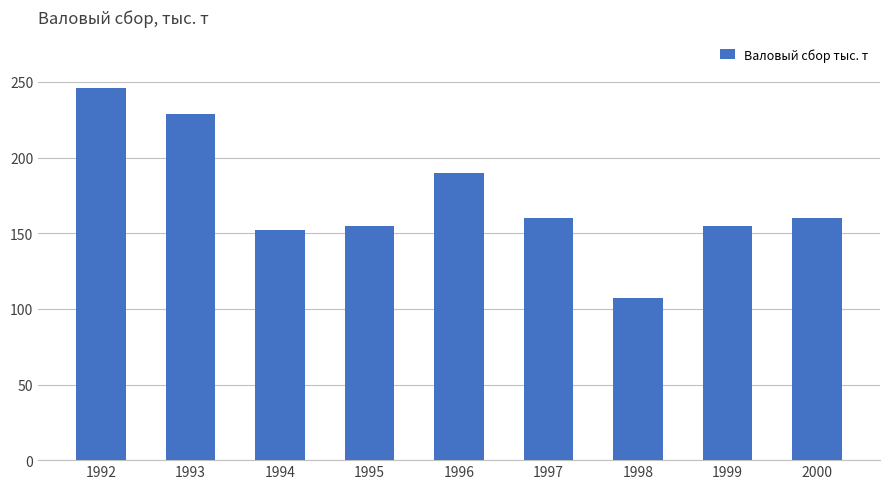

What is the sum of all values?

1554